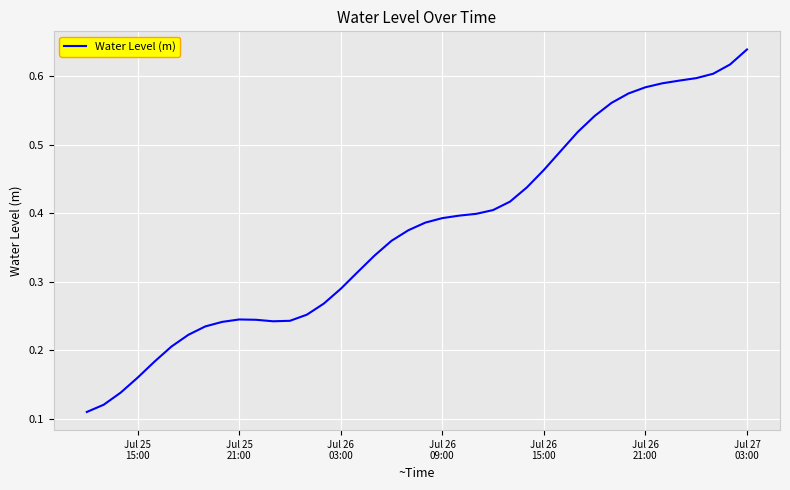

Does the chart display data point markers on the line(s)?

No